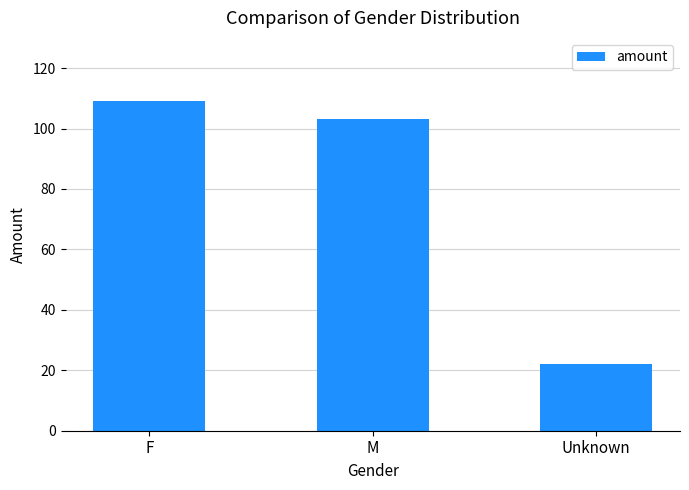

List the labels in order of value, largest first.

F, M, Unknown